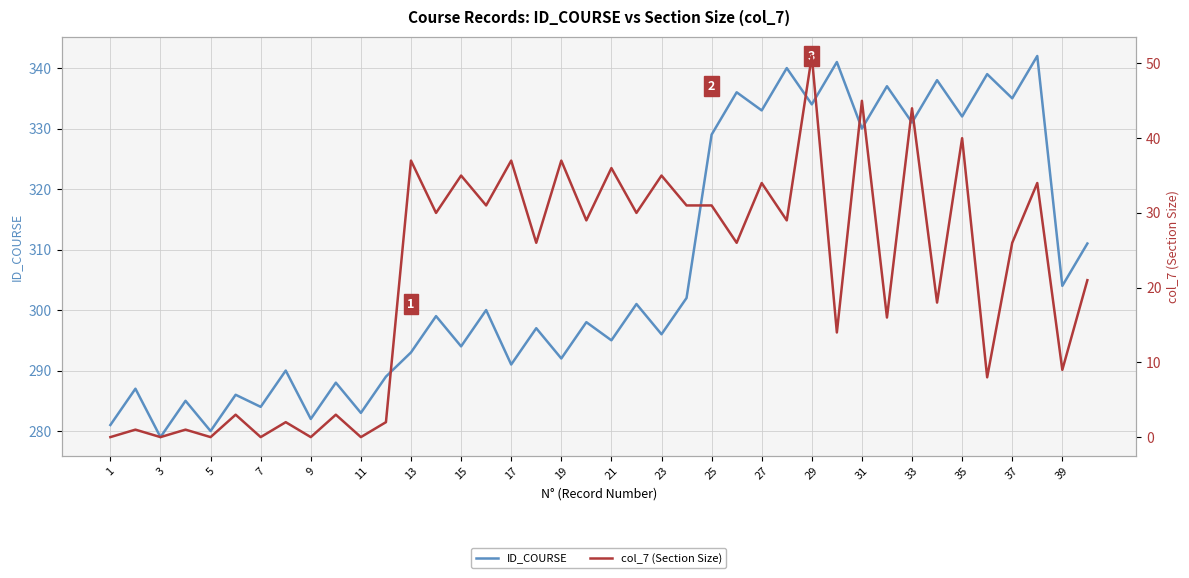

What is the lowest value of the ID_COURSE series?

279